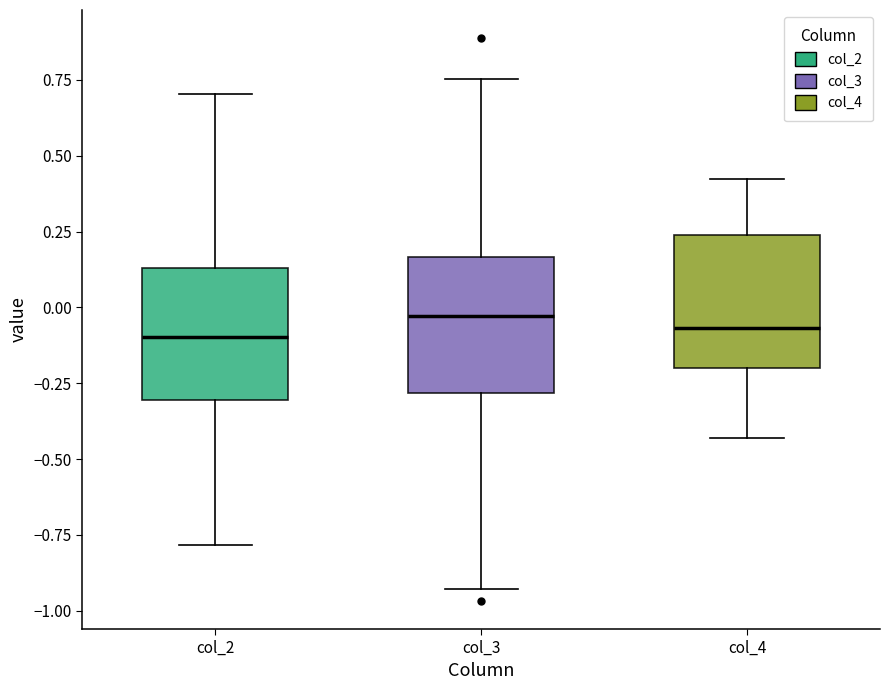

Where is the upper edge of the box for col_4 on the y-axis? The values are not printed on the chart, so give them approximately, as read against the axis.

0.25